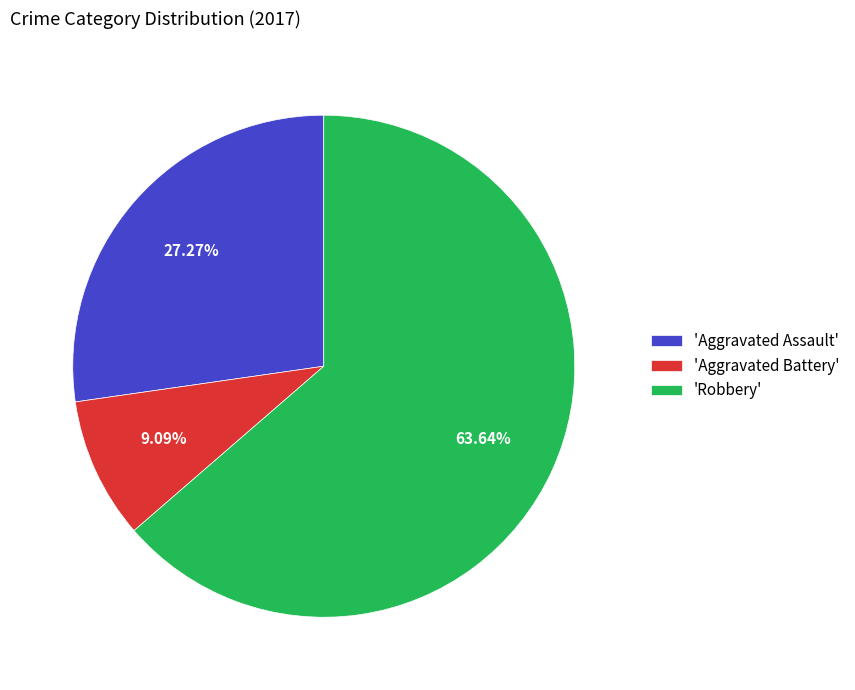

Which has a higher value, 'Aggravated Assault' or 'Robbery'?

'Robbery'